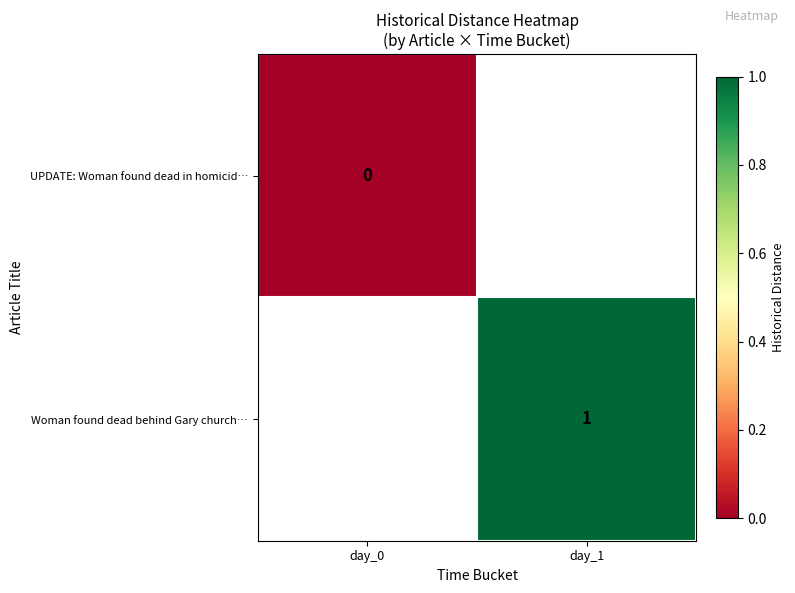

Is it true that Woman found dead behind Gary church… equals 1 at day_1?

True